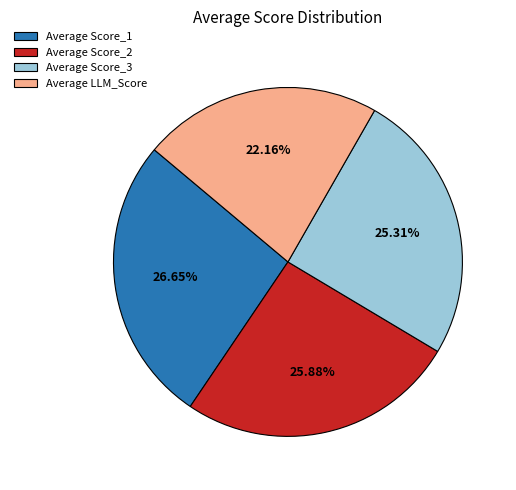

True or false: Average LLM_Score accounts for 22% of the total.

True